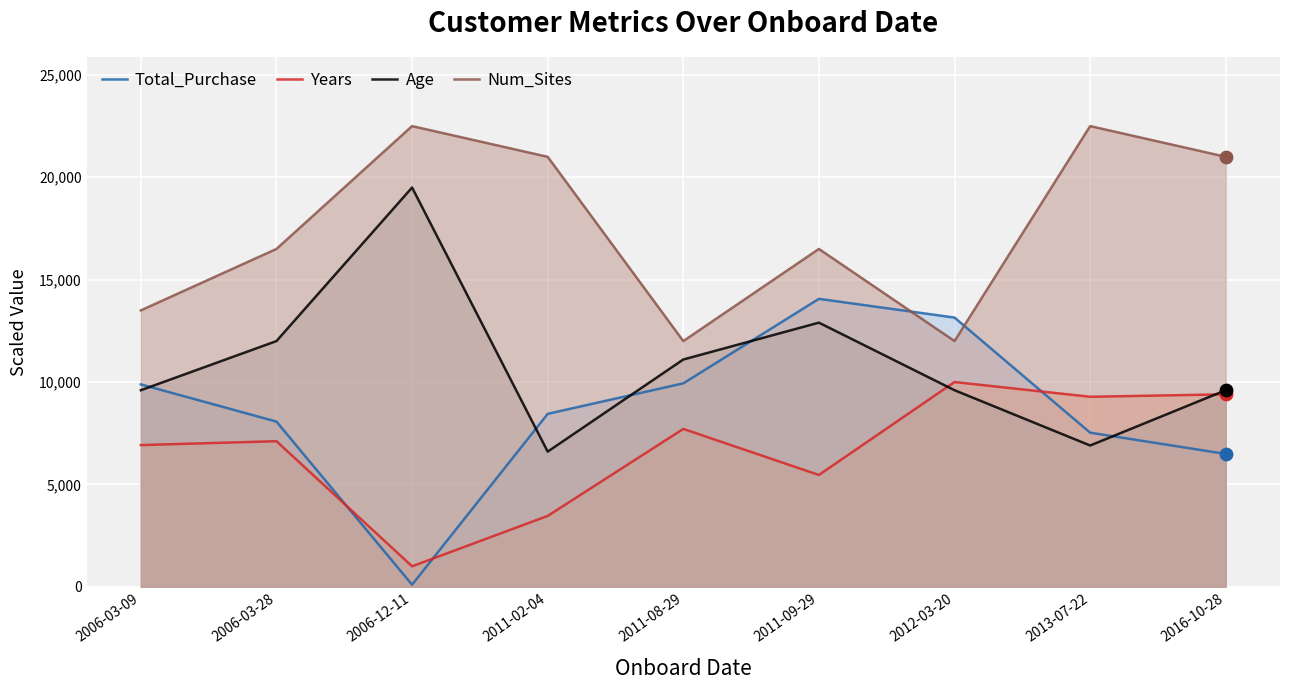

Which series has the largest total across all categories?

Num_Sites